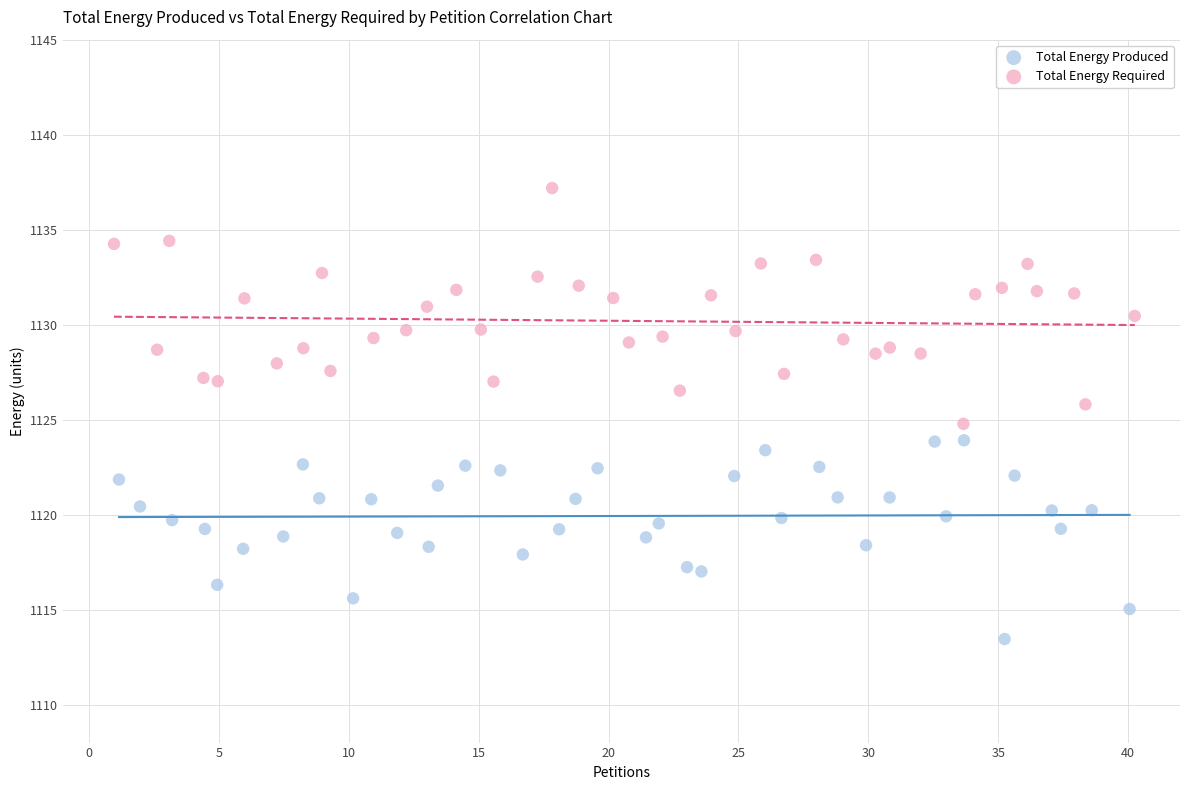

What are all the series names shown in the legend?

Total Energy Produced, Total Energy Required